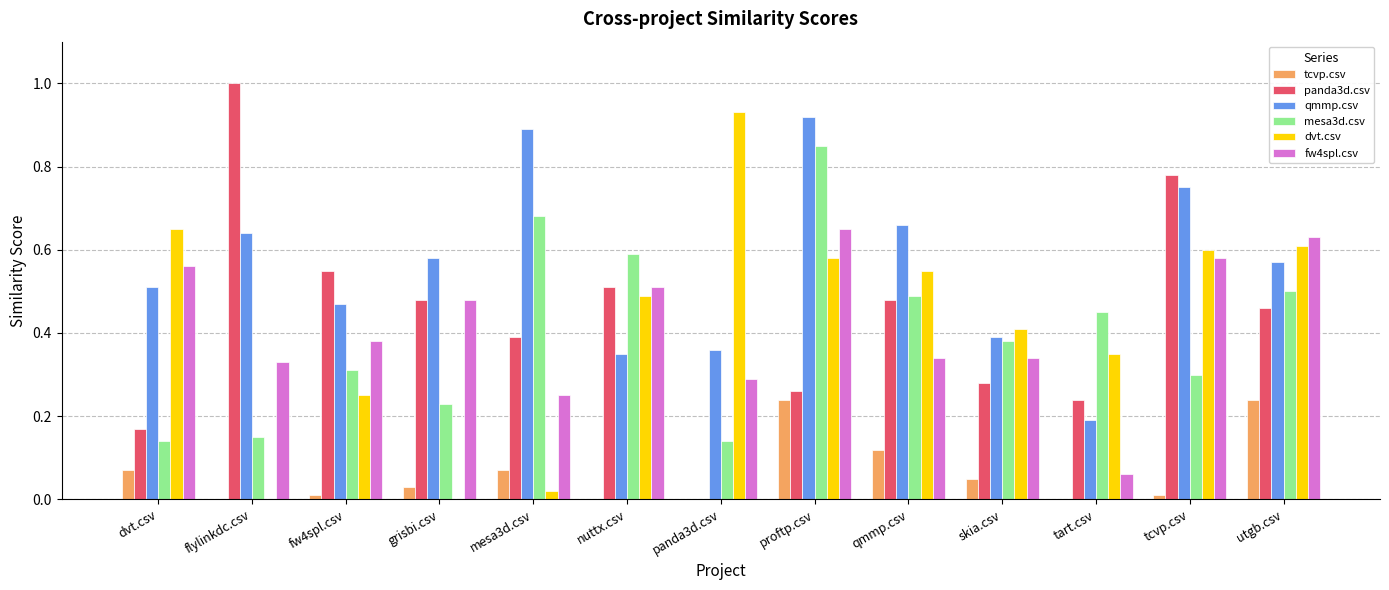

What is the sum of the qmmp.csv values at utgb.csv and skia.csv?

1.0